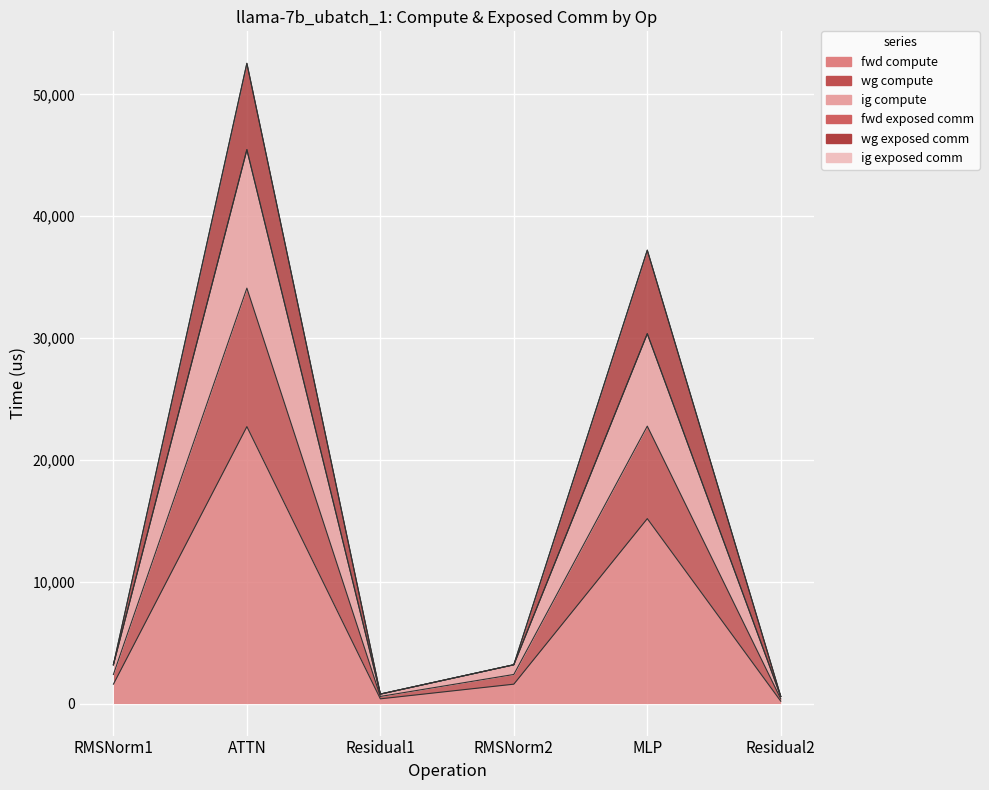

What is the difference between the highest and lowest values at MLP?

15179.6